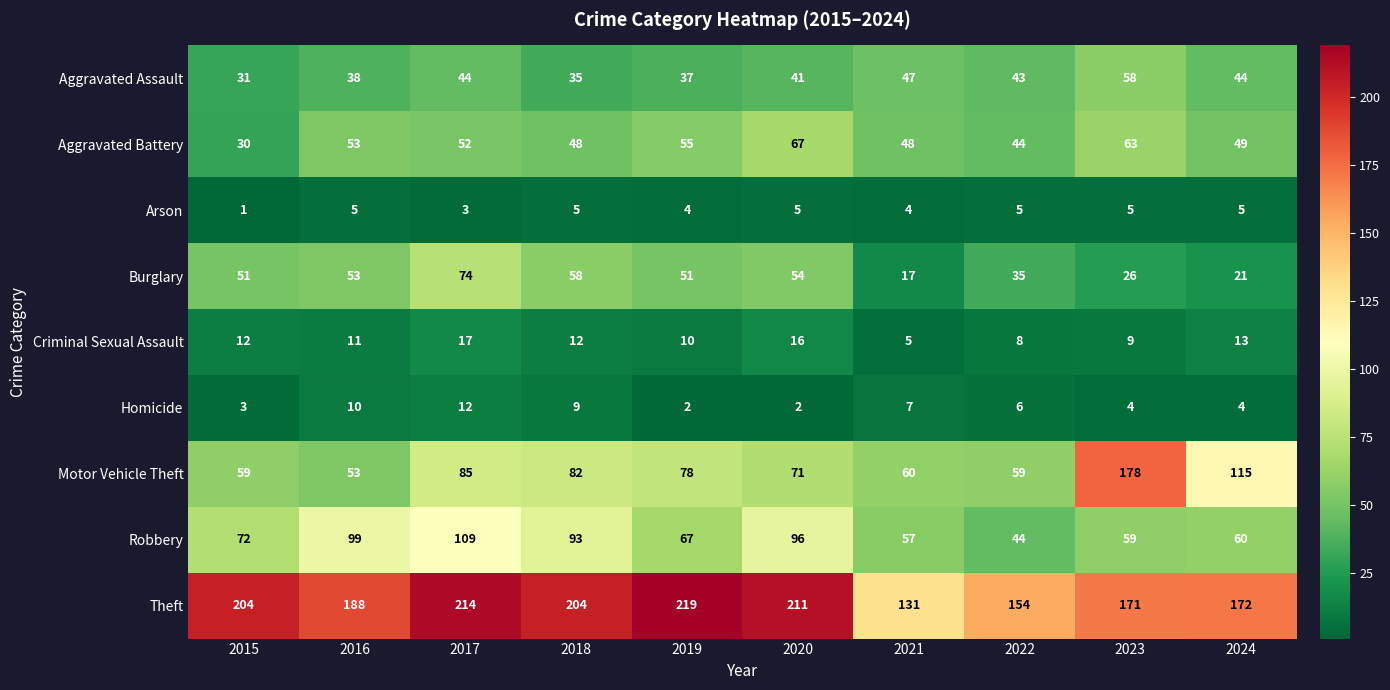

At which label is Robbery closest to 76?

2015